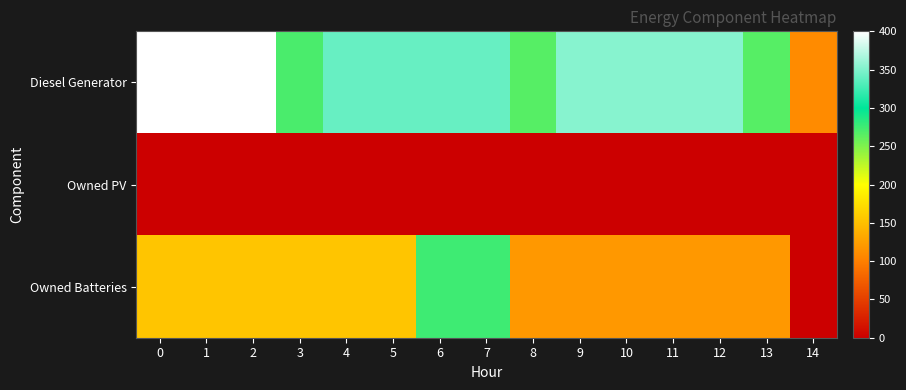

Rank the series by their maximum value, from highest to lowest.

Diesel Generator, Owned Batteries, Owned PV